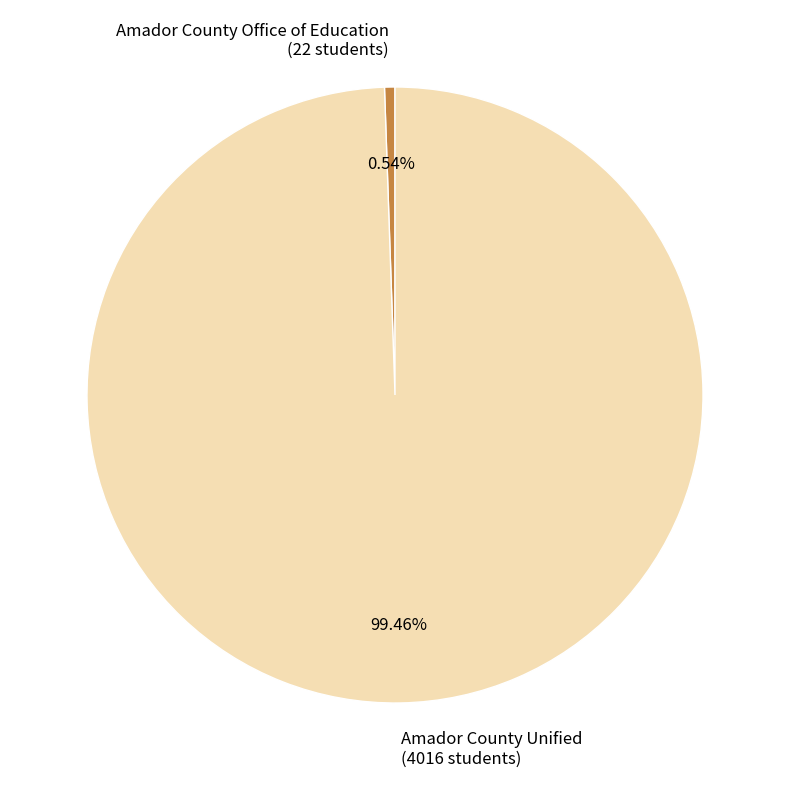

Which category accounts for the majority?

Amador County Unified